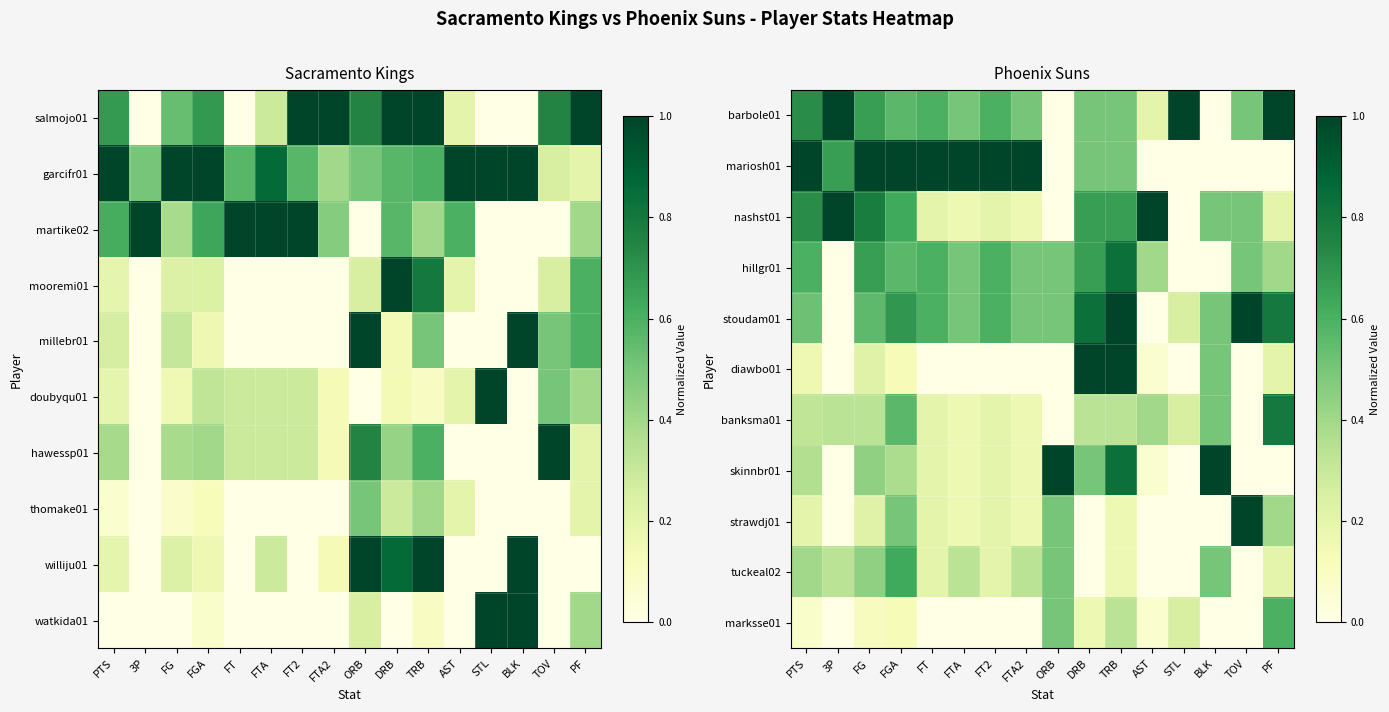

How many nashst01 values are between 0 and 1?

16